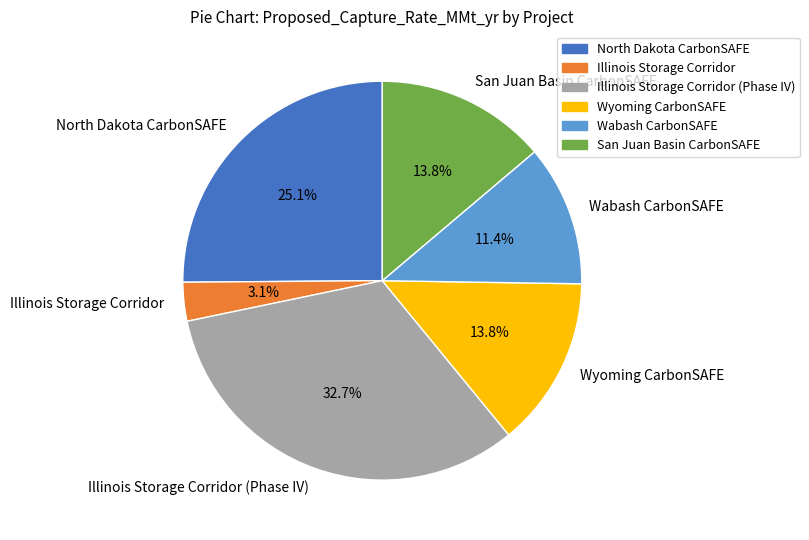

Which slice is the largest?

Illinois Storage Corridor (Phase IV)